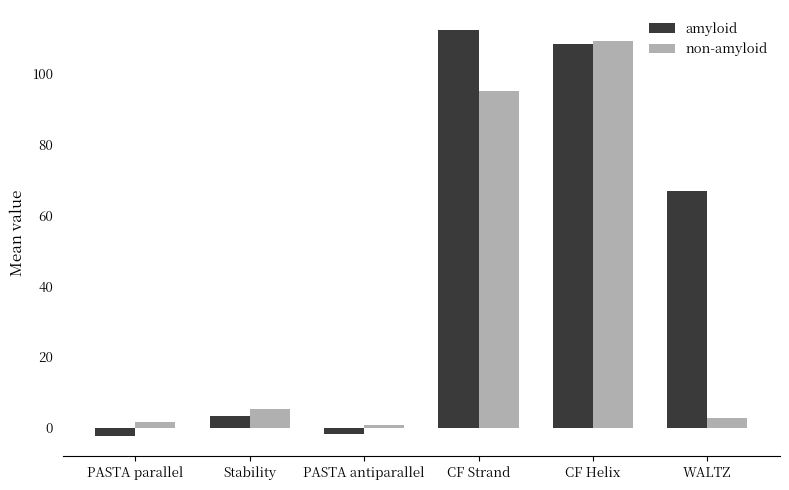

Does the chart contain any negative values?

Yes